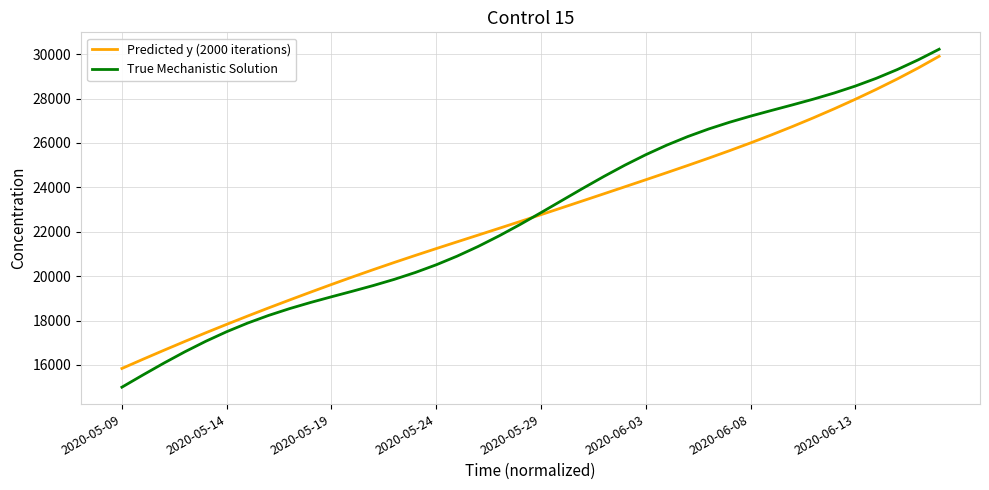

Which series ends up on top after the final intersection of Predicted y (2000 iterations) and True Mechanistic Solution?

True Mechanistic Solution